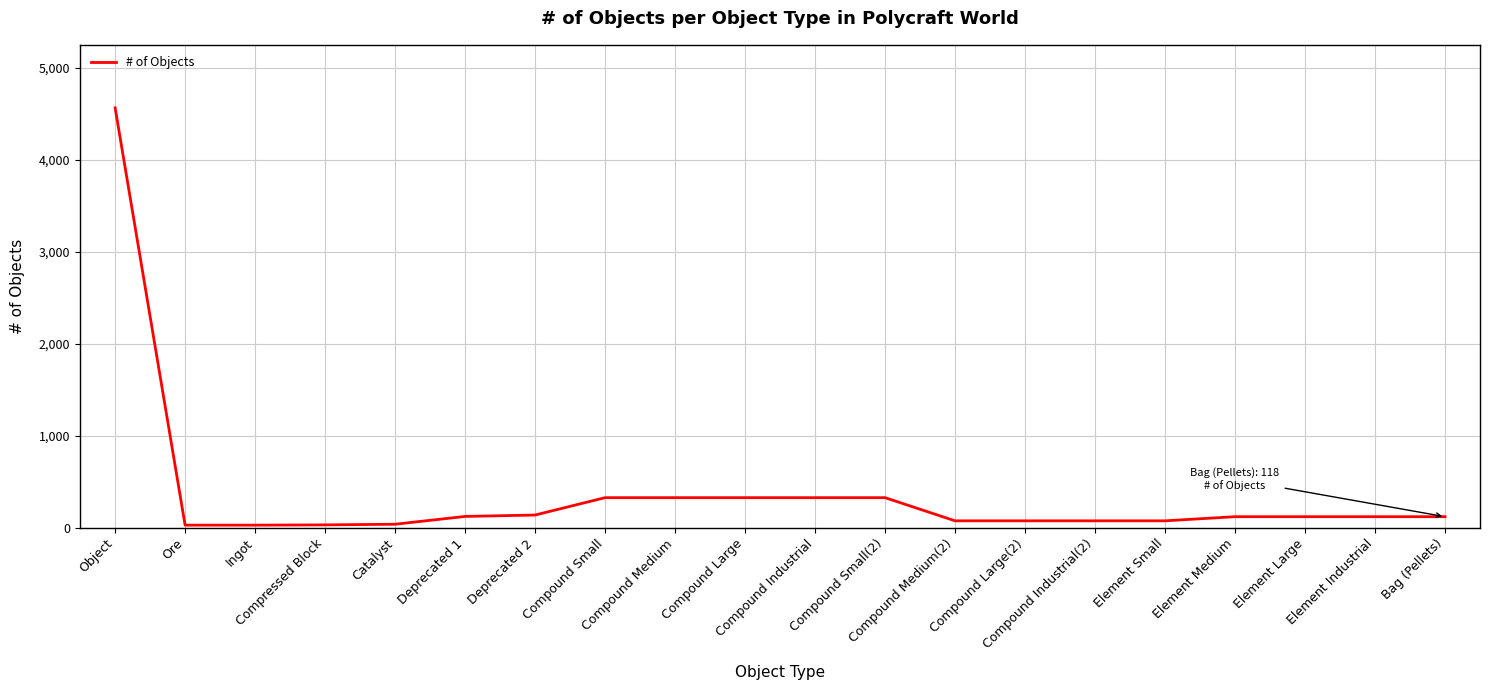

What is the greatest value displayed?

4565